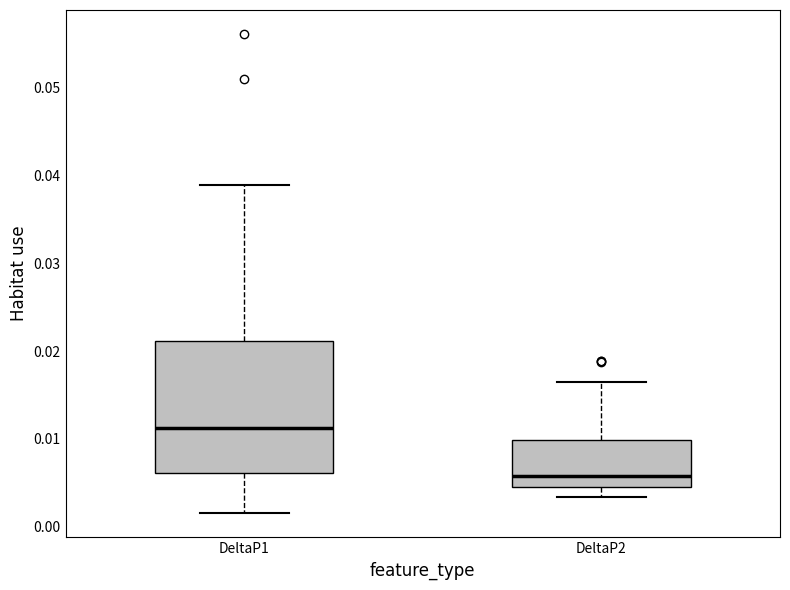

Reading left to right, read every box against the y-axis: the position of its median line, the range the box covers, and the ends of its whiskers. The values are not printed on the chart, so give them approximately, as read against the axis.

DeltaP1: median 0.011, box 0.006 to 0.021, whiskers 0.002 to 0.039
DeltaP2: median 0.006, box 0.005 to 0.010, whiskers 0.003 to 0.016